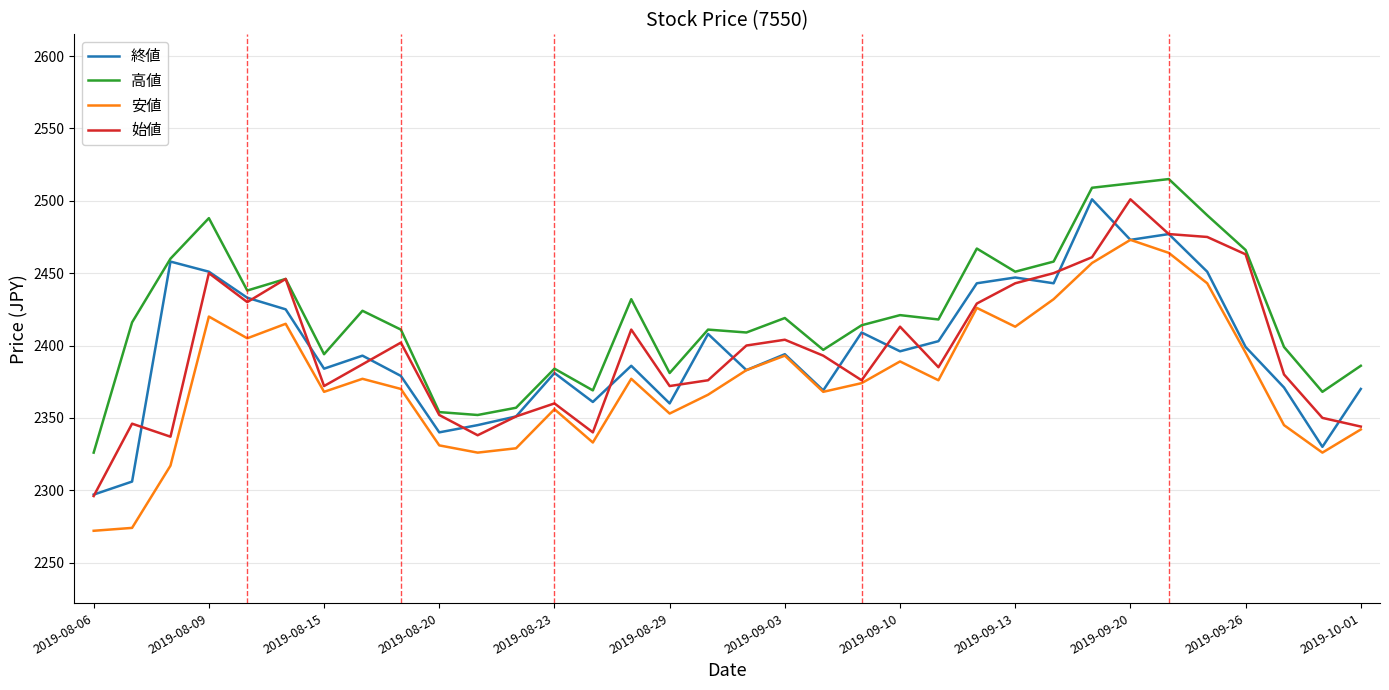

How many lines are shown in the chart?

4